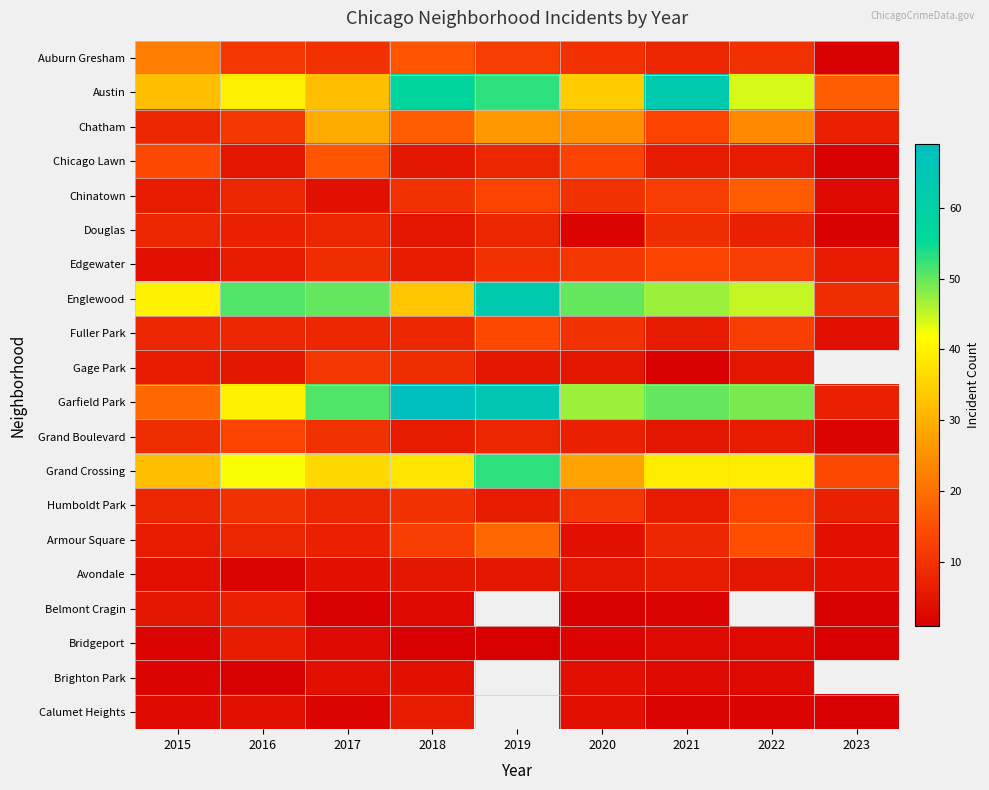

List the series in order of their peak value, lowest first.

Brighton Park, Avondale, Bridgeport, Calumet Heights, Belmont Cragin, Douglas, Gage Park, Edgewater, Grand Boulevard, Humboldt Park, Fuller Park, Chicago Lawn, Chinatown, Armour Square, Auburn Gresham, Chatham, Grand Crossing, Austin, Englewood, Garfield Park